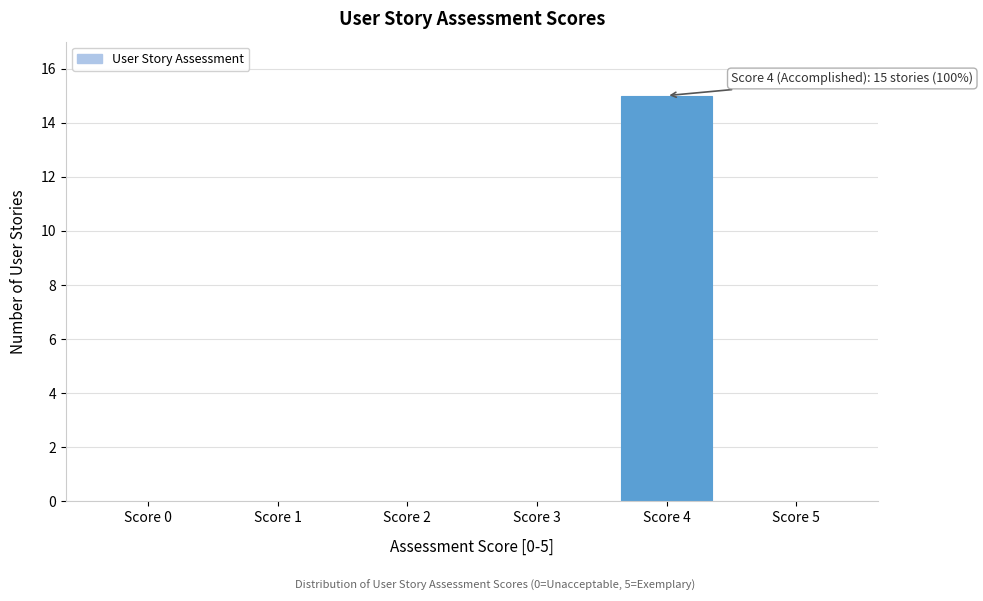

Reading left to right, extract all data points from this chart.

Score 0=0	Score 1=0	Score 2=0	Score 3=0	Score 4=15	Score 5=0